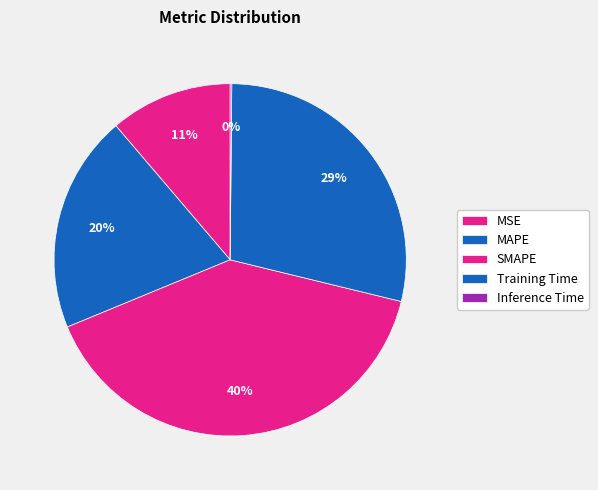

To the nearest percent, what is the difference between the MSE and SMAPE slice percentages?

29%